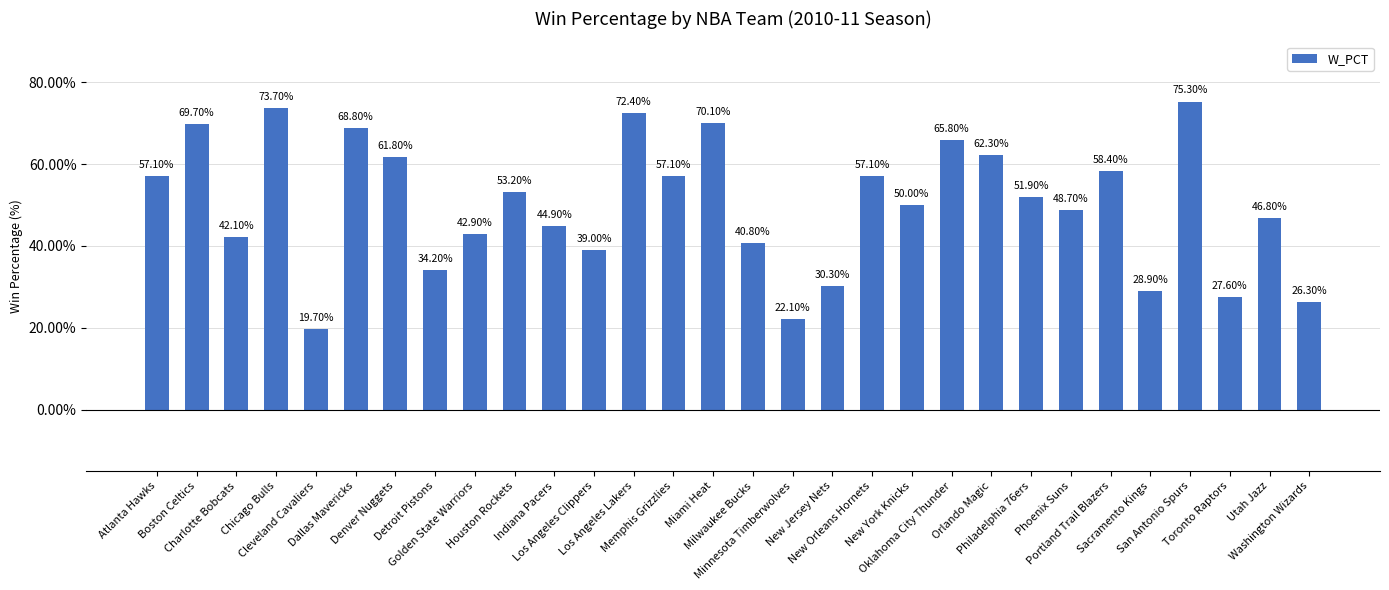

What is the change in value from Denver Nuggets to Phoenix Suns?

-0.1